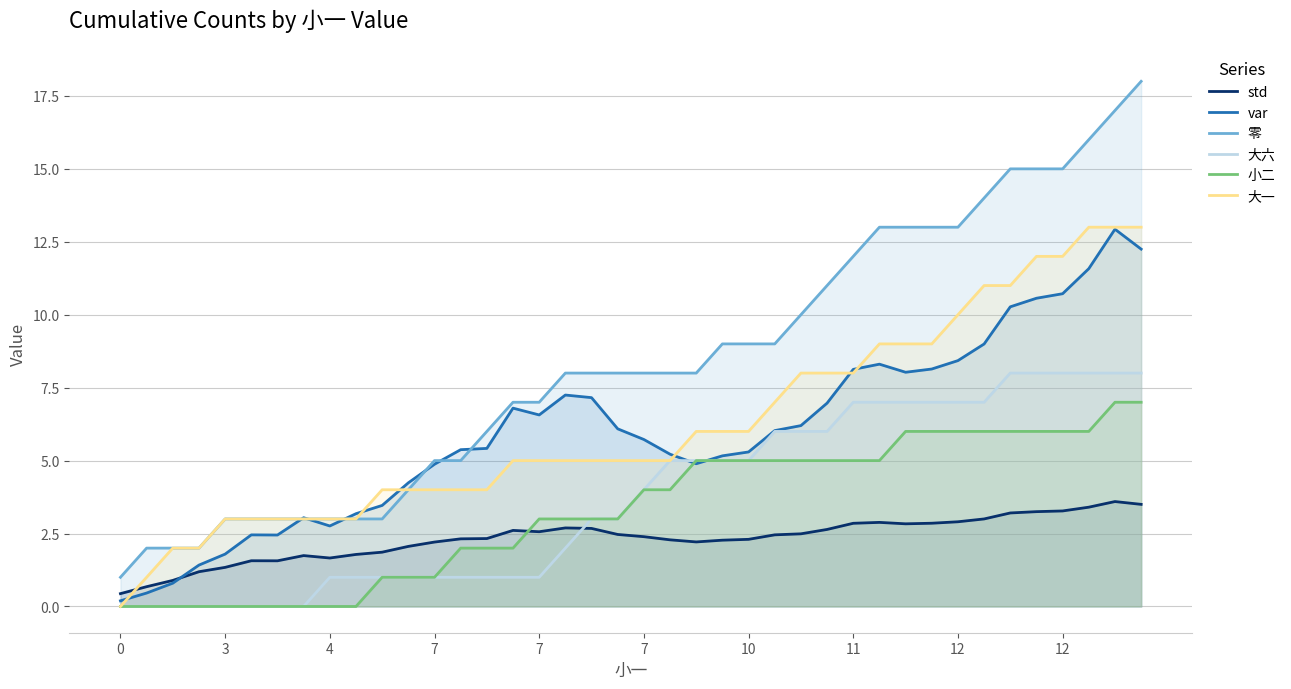

What is the label of the 9th point from the left?

4